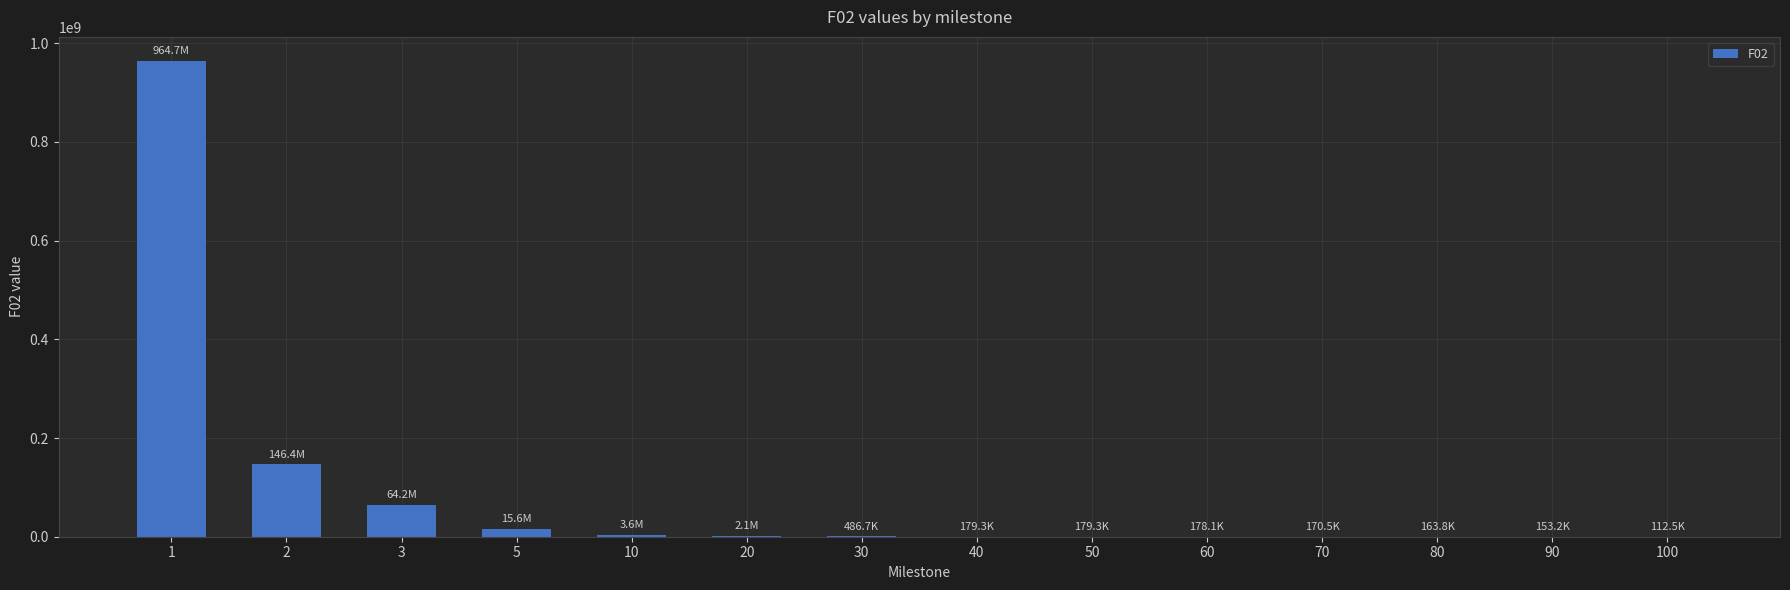

How many series are shown in this chart?

1